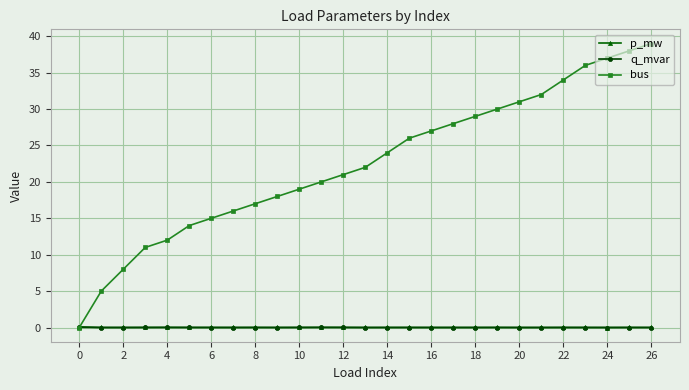

What is the sum of all q_mvar values?

0.1